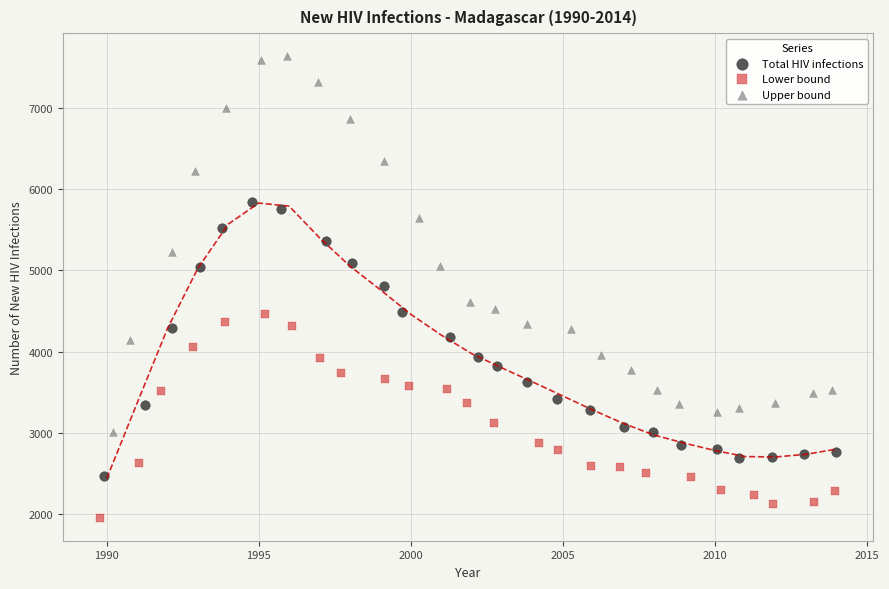

Which series has the widest spread of Y values?

Upper bound